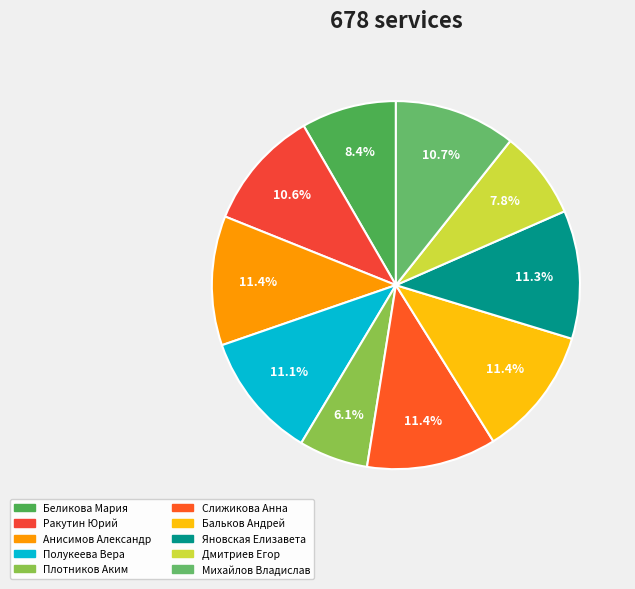

To the nearest percent, what is the average slice percentage?

10%